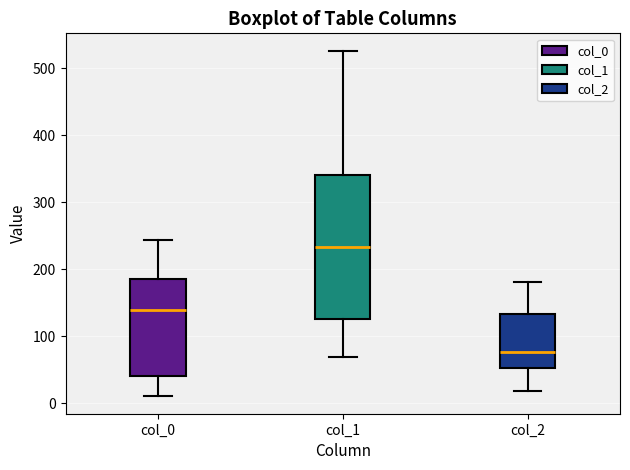

Which box's median line is the highest?

col_1